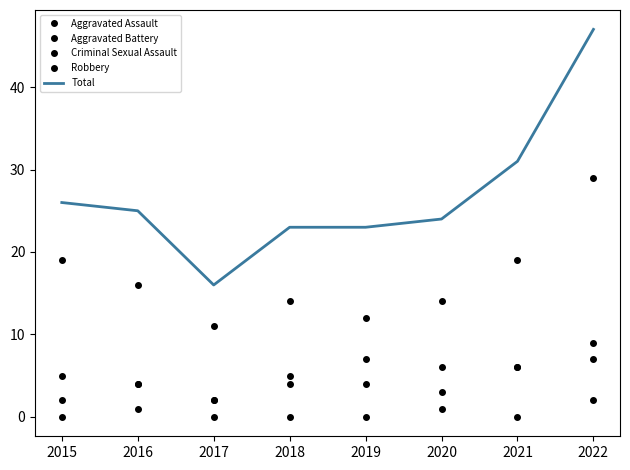

At 2021, list the series in order from largest to smallest.

Total, Robbery, Aggravated Assault, Aggravated Battery, Criminal Sexual Assault